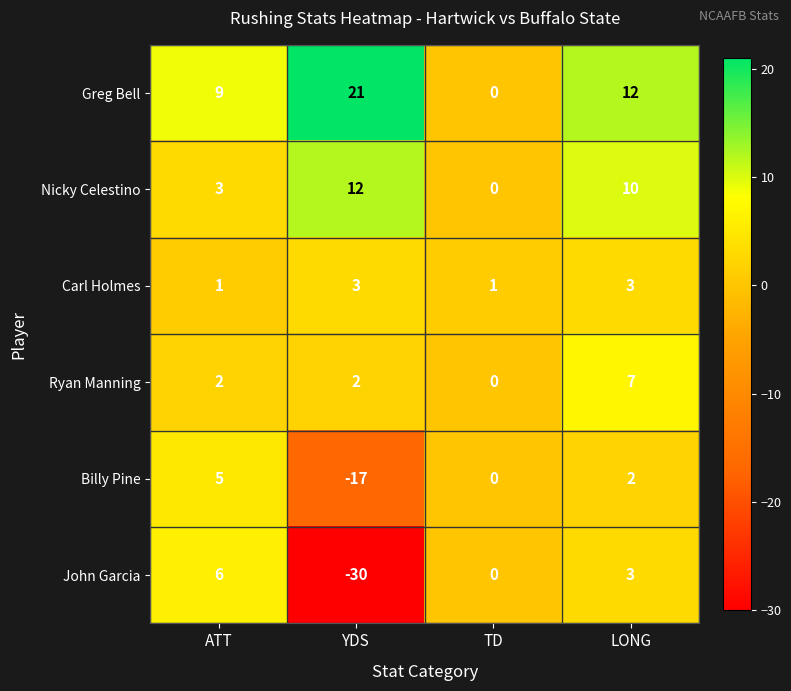

What is the sum of the Nicky Celestino values at ATT and TD?

3